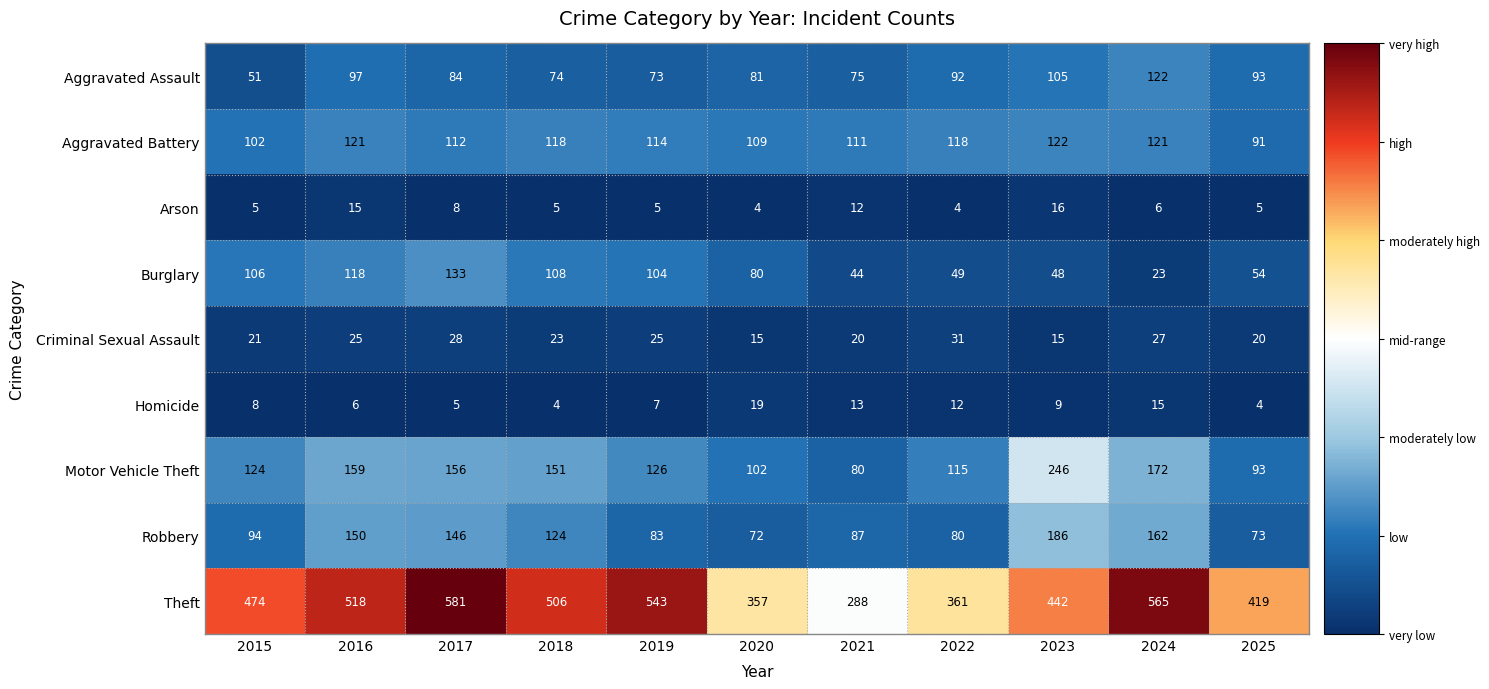

What is the difference between the Theft values at 2015 and 2019?

69